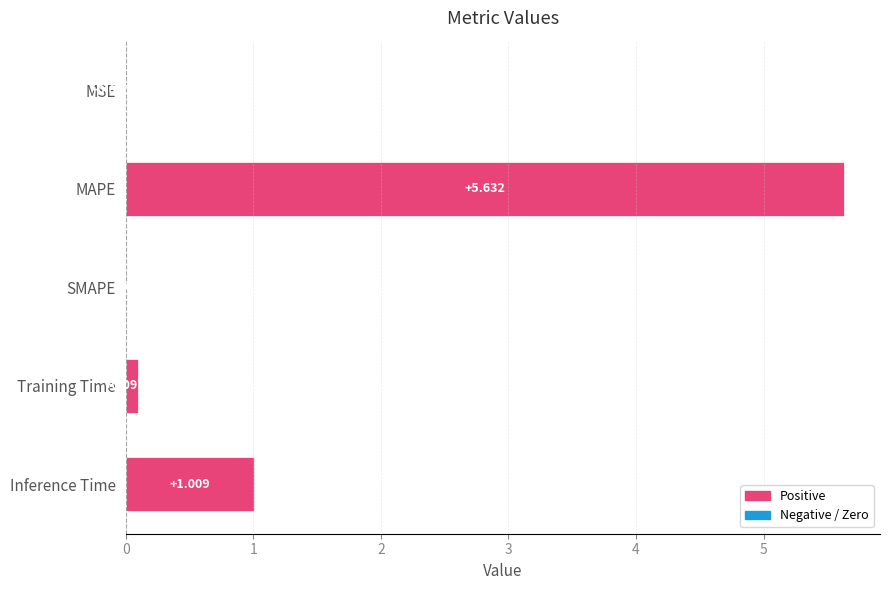

Which category has the highest value across all series?

MAPE